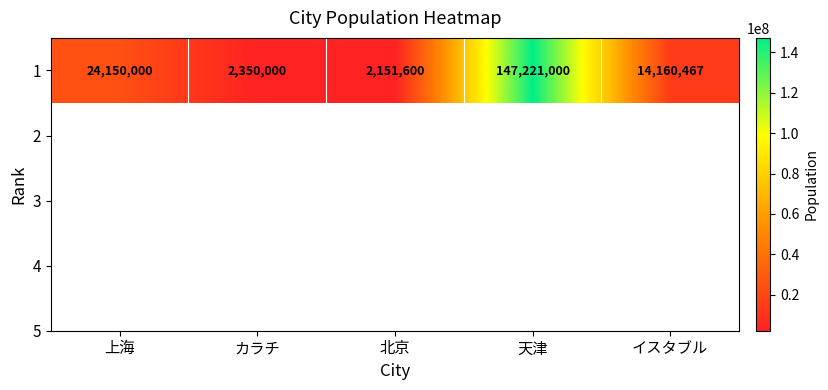

Reading left to right, transcribe all the data shown in this chart.

24150000	2350000	2151600	147221000	14160467